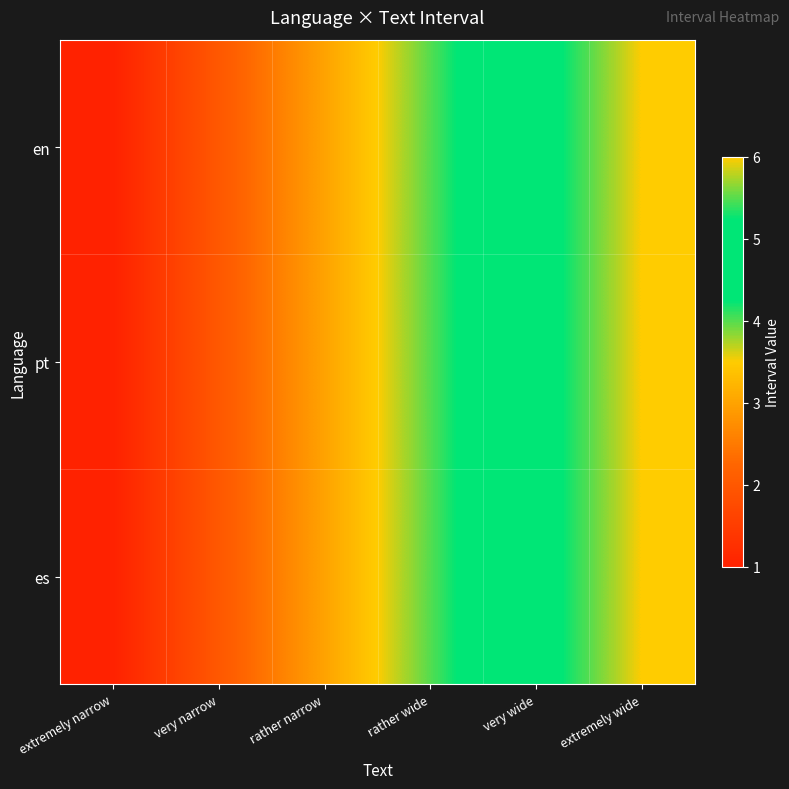

How many categories are shown in the chart?

6